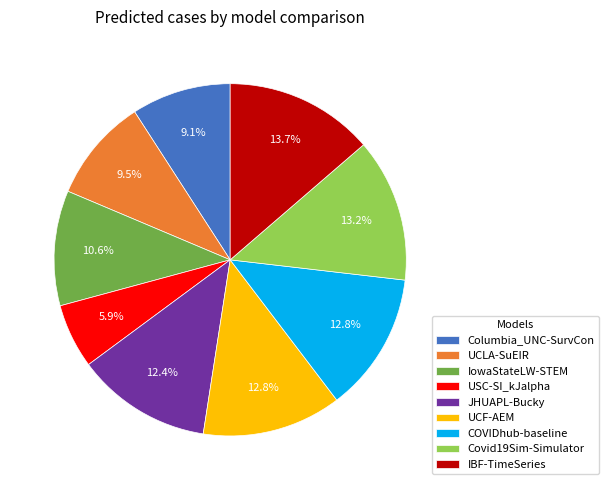

Between USC-SI_kJalpha and JHUAPL-Bucky, which is larger?

JHUAPL-Bucky